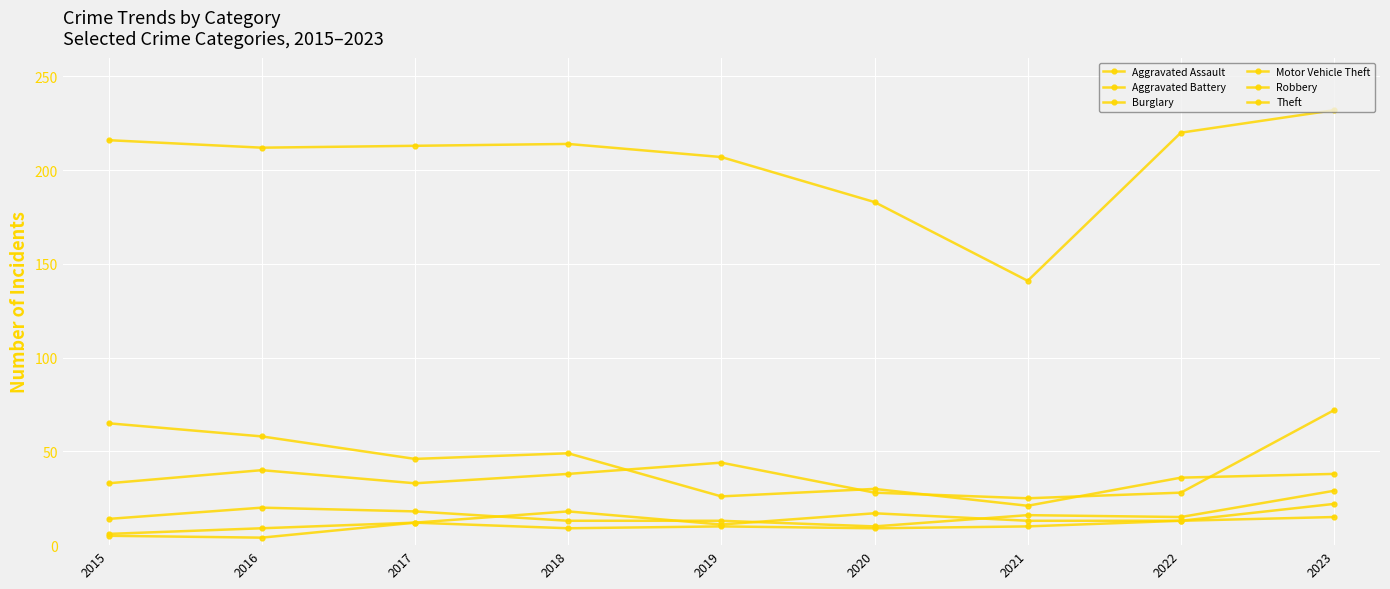

How many data points in Motor Vehicle Theft are less than 33?

3